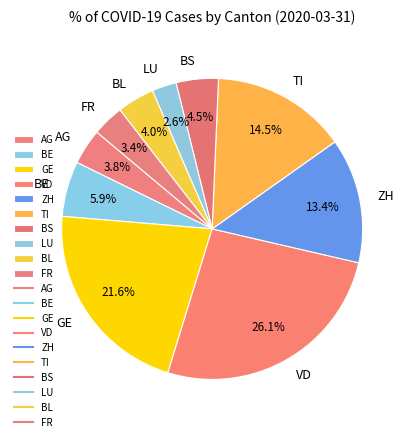

True or false: GE accounts for 22% of the total.

True